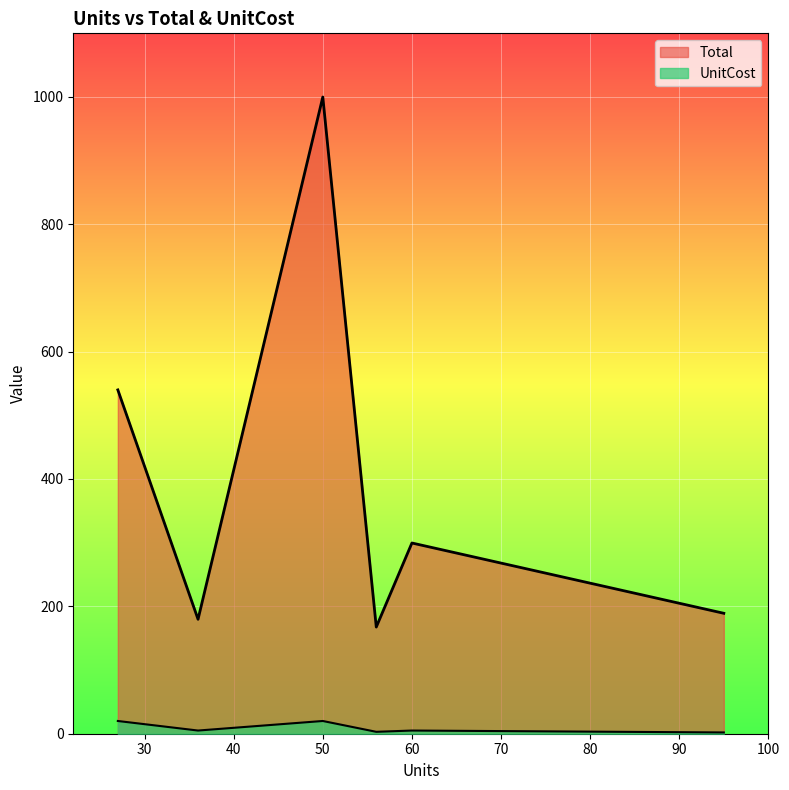

How many data points in UnitCost are less than 4?

2